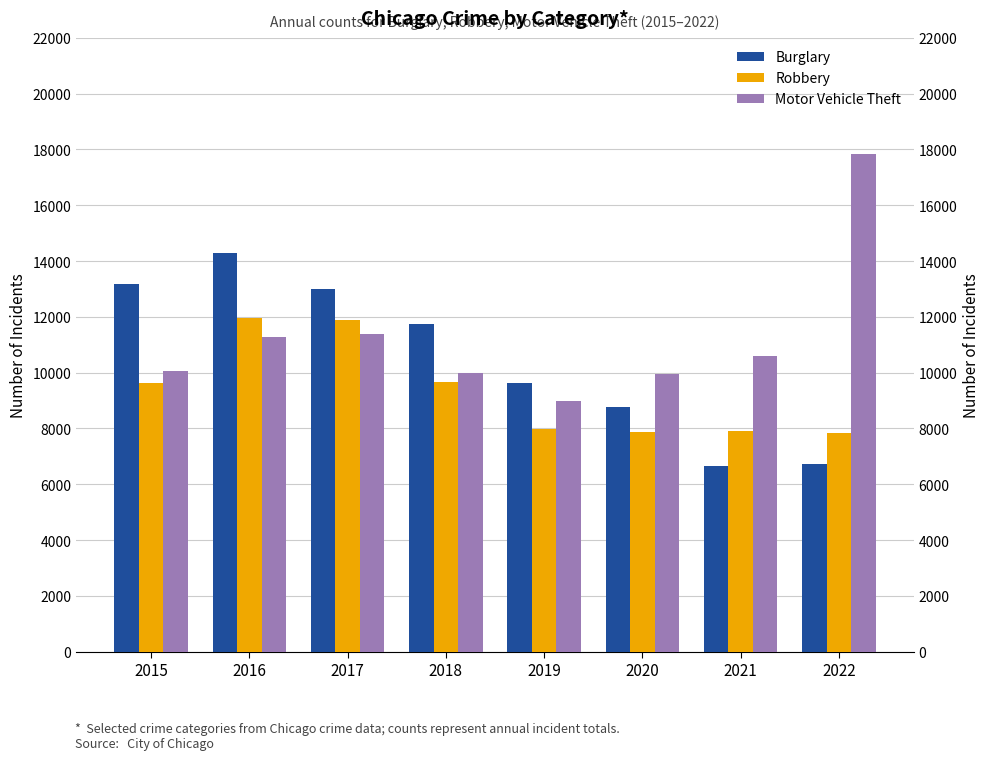

Which series has the widest spread of values?

Motor Vehicle Theft